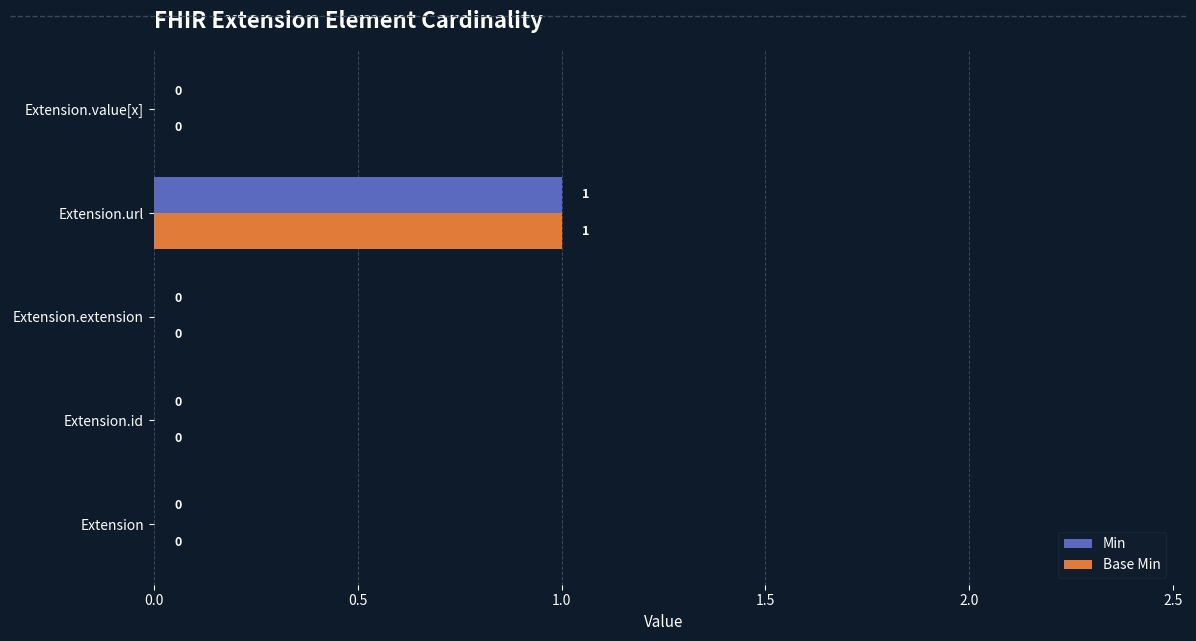

At which label does Base Min reach its peak?

Extension.url